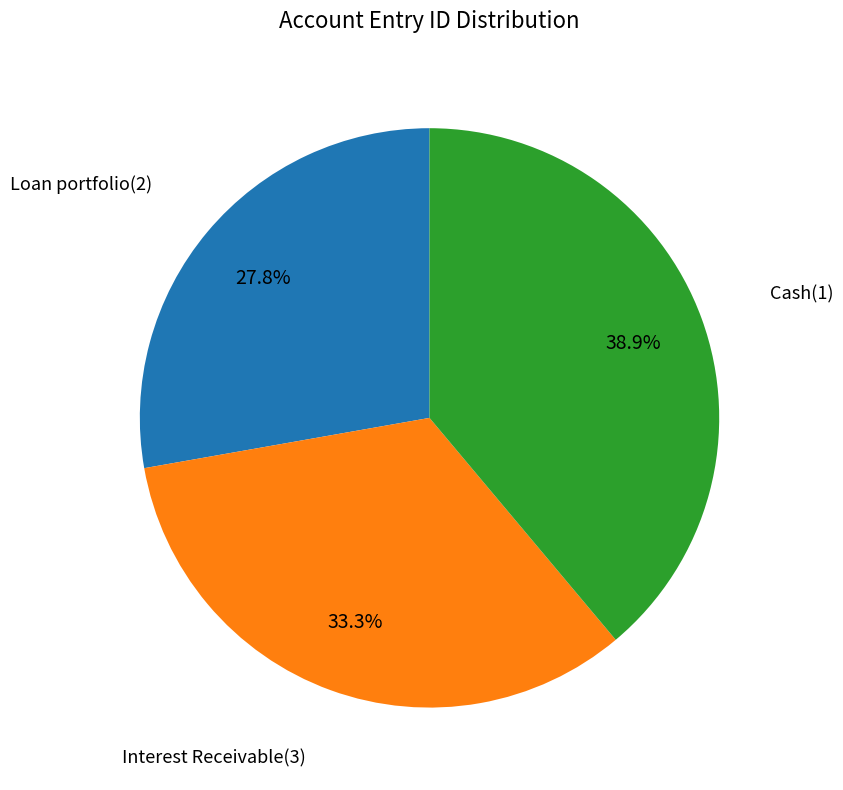

Count the number of slices in the pie.

3